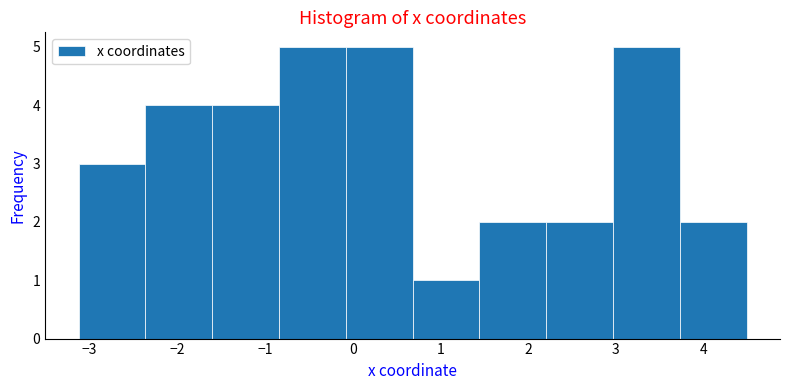

Reading left to right, list every bar in this chart as the range it spans on the x-axis followed by its height. Neither the bar edges nor the heights are printed on the chart, so give them approximately, as read against the axes.

-3.1 to -2.4: 3
-2.4 to -1.6: 4
-1.6 to -0.8: 4
-0.8 to -0.1: 5
-0.1 to 0.7: 5
0.7 to 1.4: 1
1.4 to 2.2: 2
2.2 to 3.0: 2
3.0 to 3.7: 5
3.7 to 4.5: 2